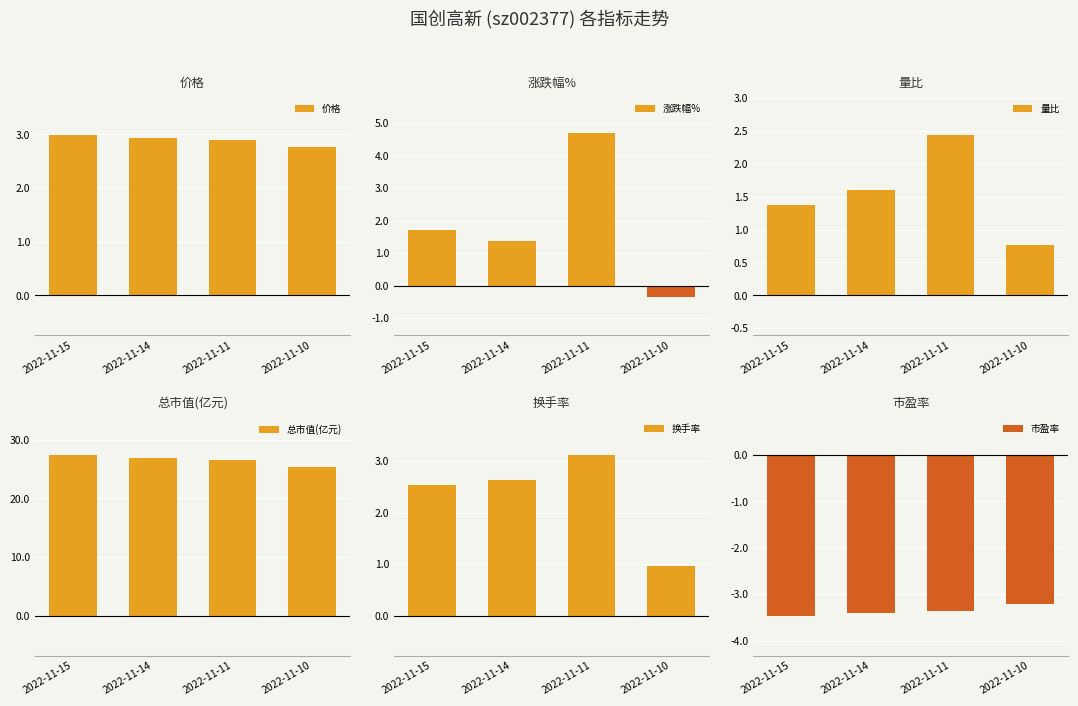

What is the maximum value for 价格?

3.0